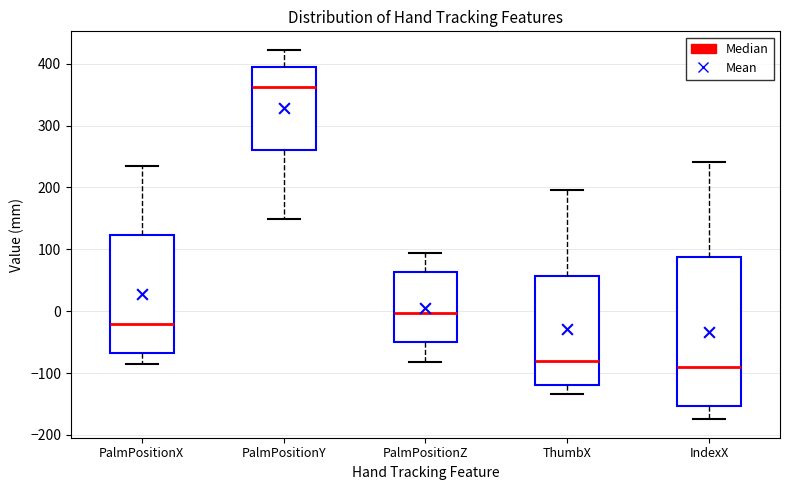

Comparing the boxes themselves (not the whiskers), which one is the tallest?

IndexX